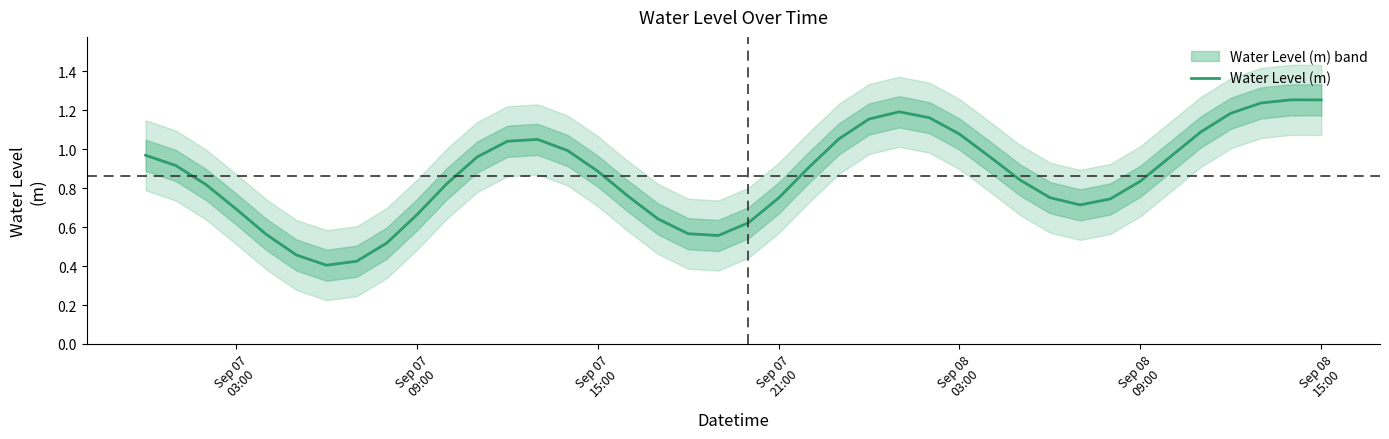

Does the chart have visible grid lines?

No